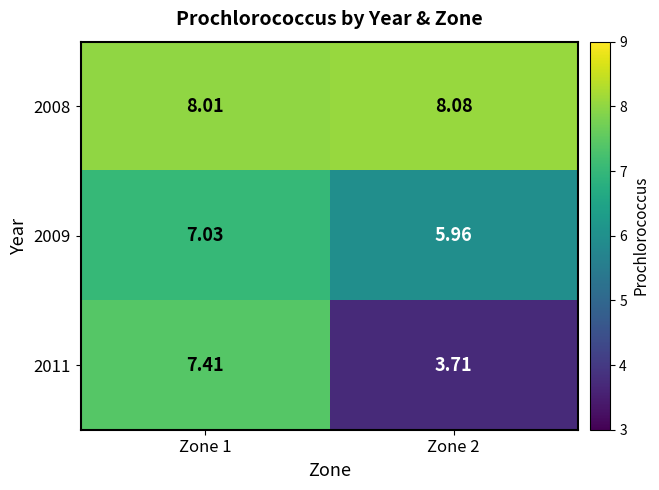

Between Zone 1 and Zone 2, which series saw the biggest shift?

2011